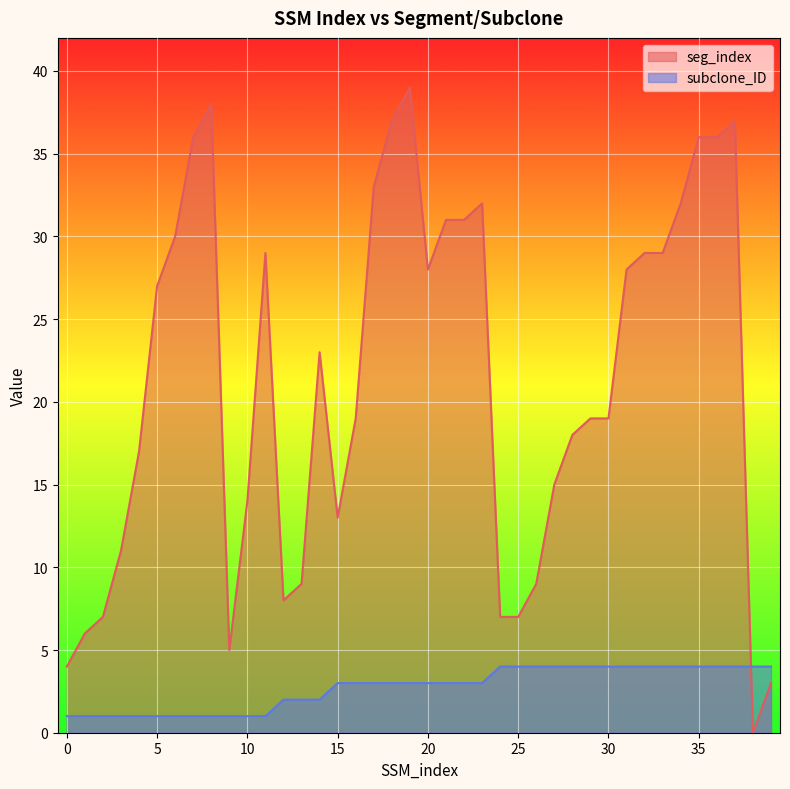

At which category does seg_index reach its first local peak?

8